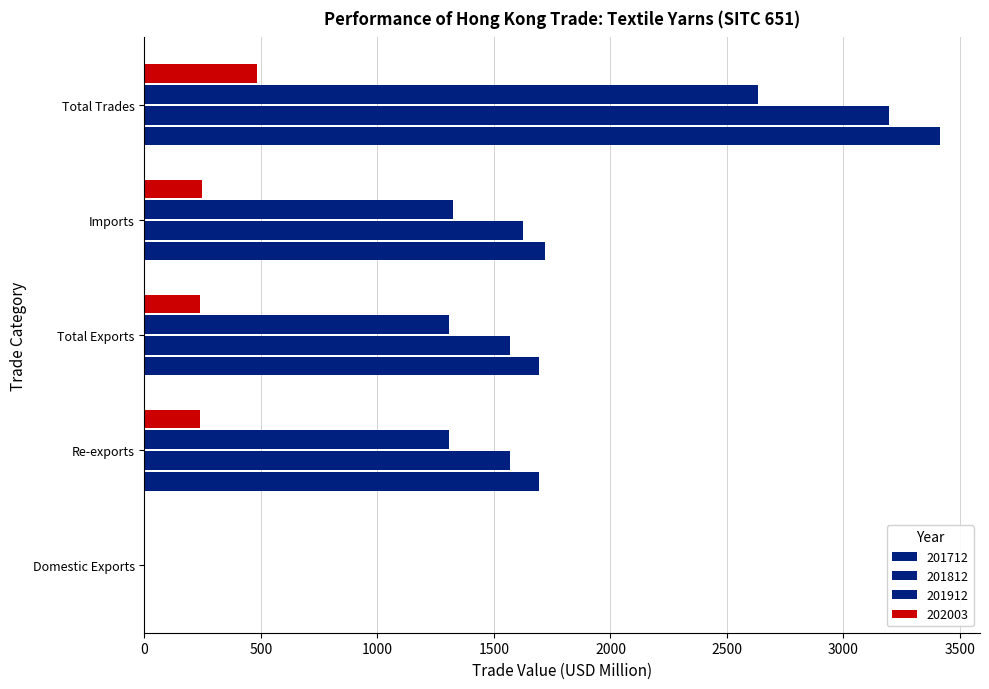

Rank the series at Total Exports from lowest to highest value.

202003, 201912, 201812, 201712